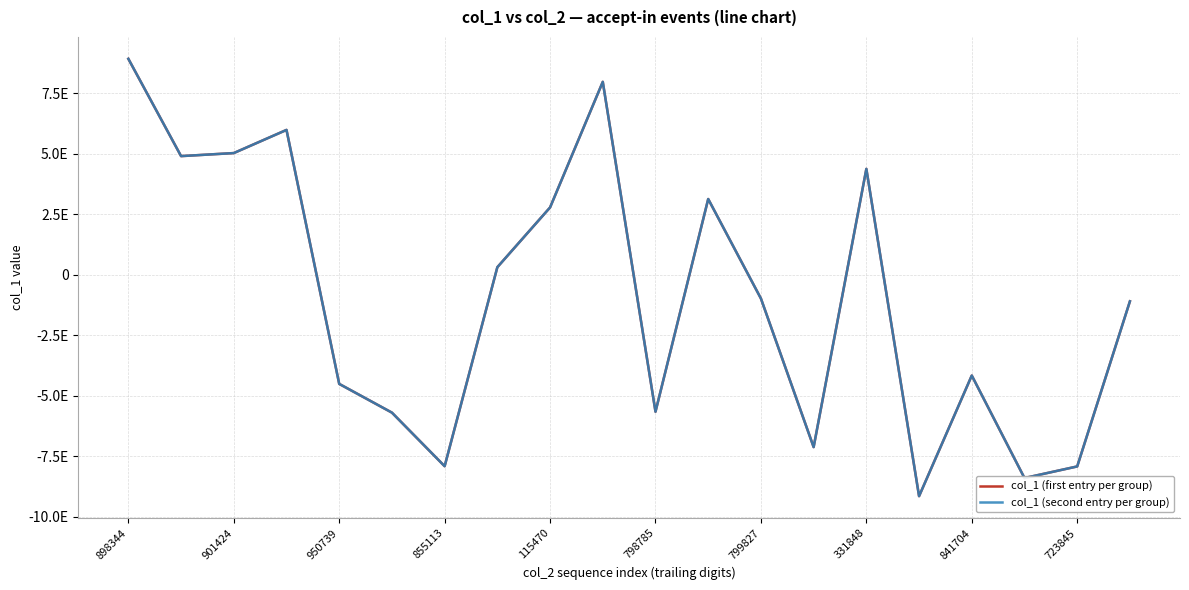

Which label corresponds to the largest value in the chart?

898344